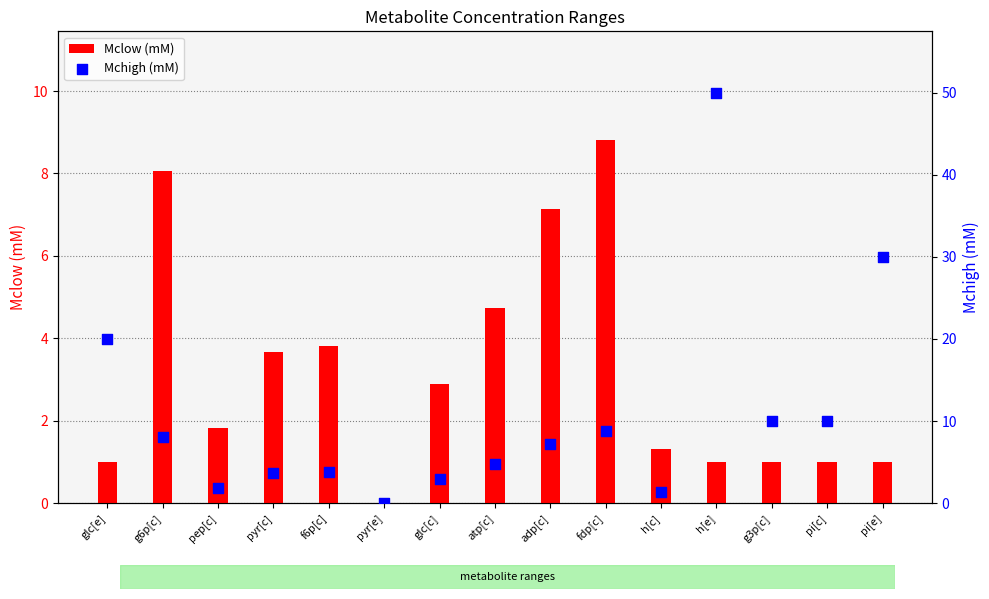

What are all the series names shown in the legend?

Mclow (mM), Mchigh (mM)